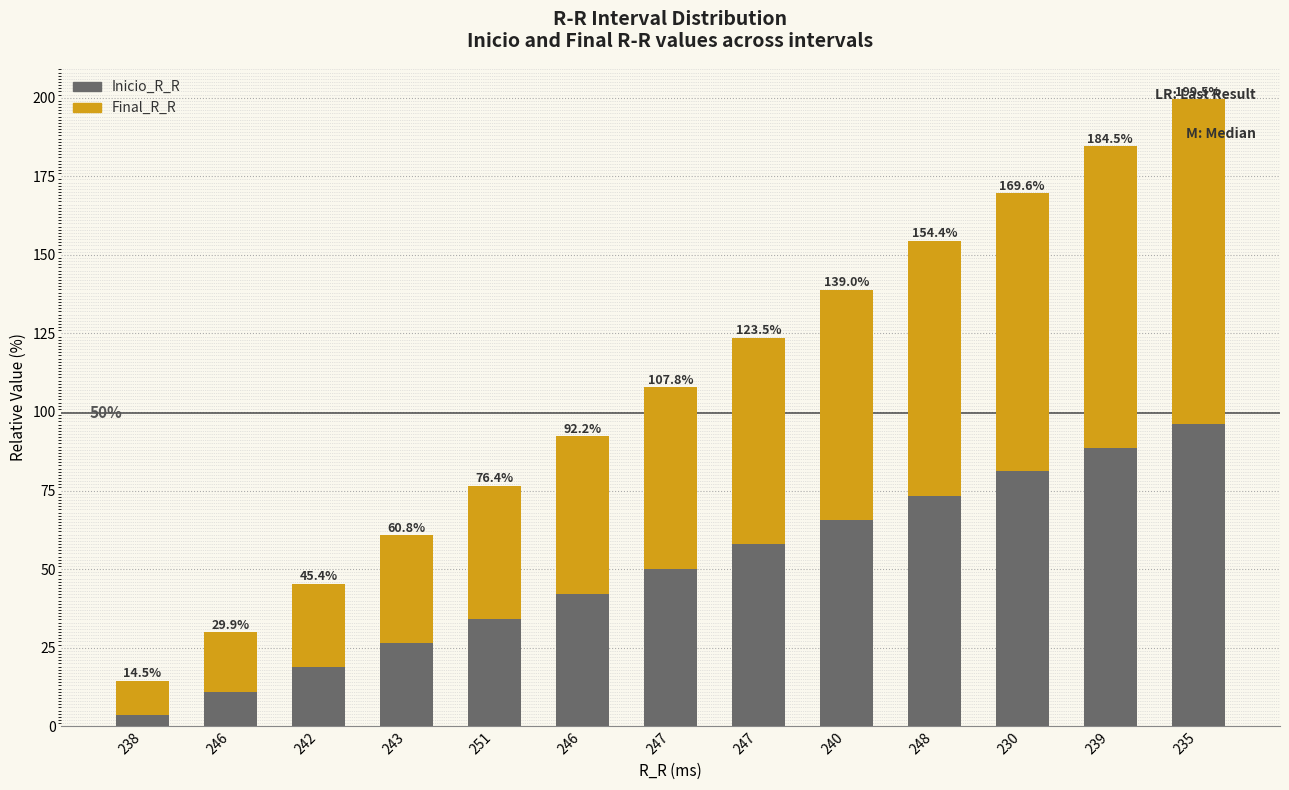

What are all the series names shown in the legend?

Inicio_R_R, Final_R_R